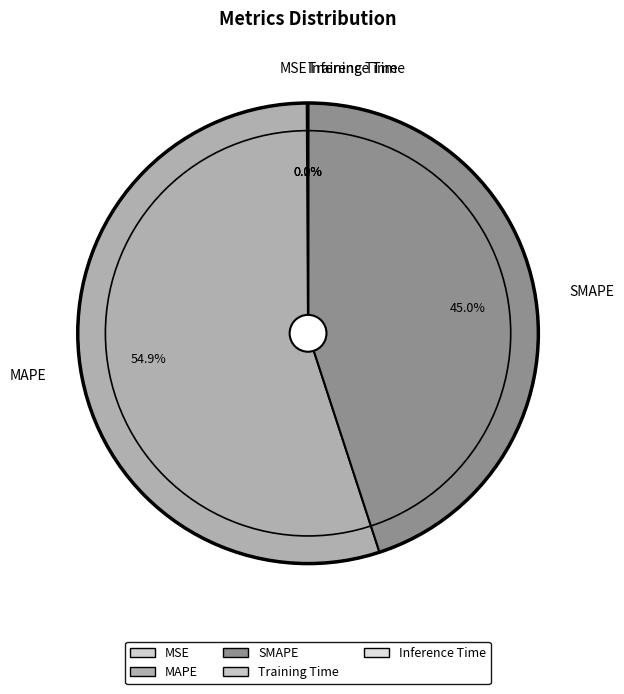

To the nearest percent, what is the average slice percentage?

20%